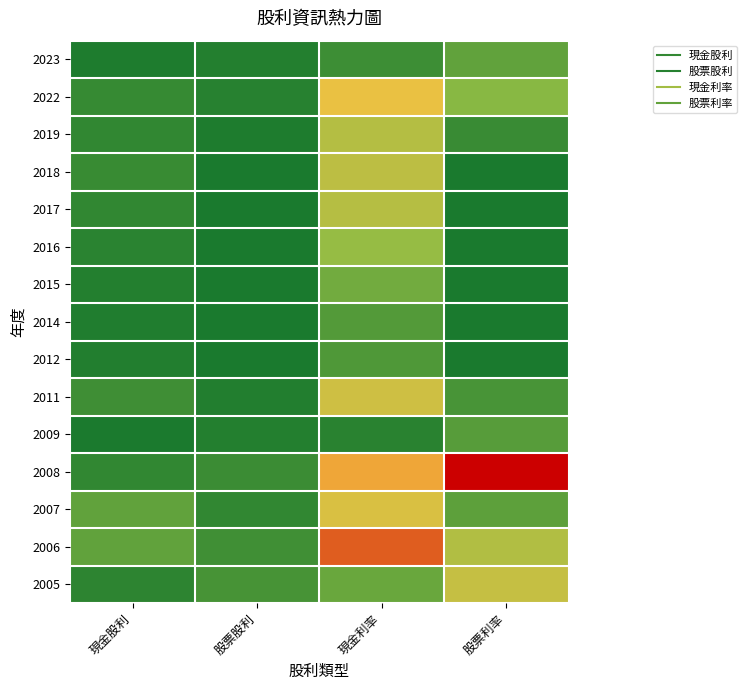

Between 現金股利 and 股票利率, which is larger?

股票利率